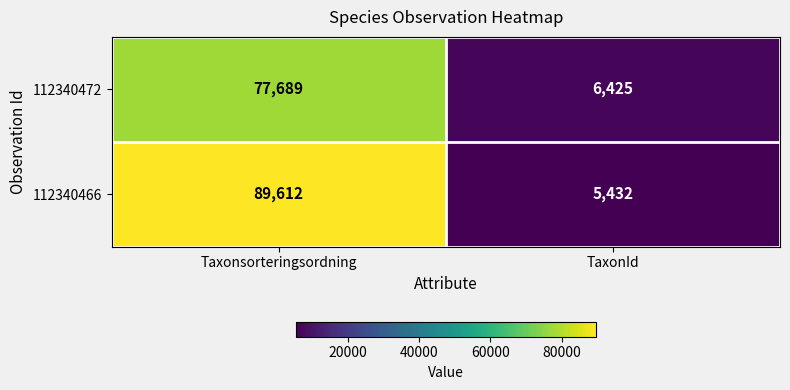

What is the total value across all series at TaxonId?

11857